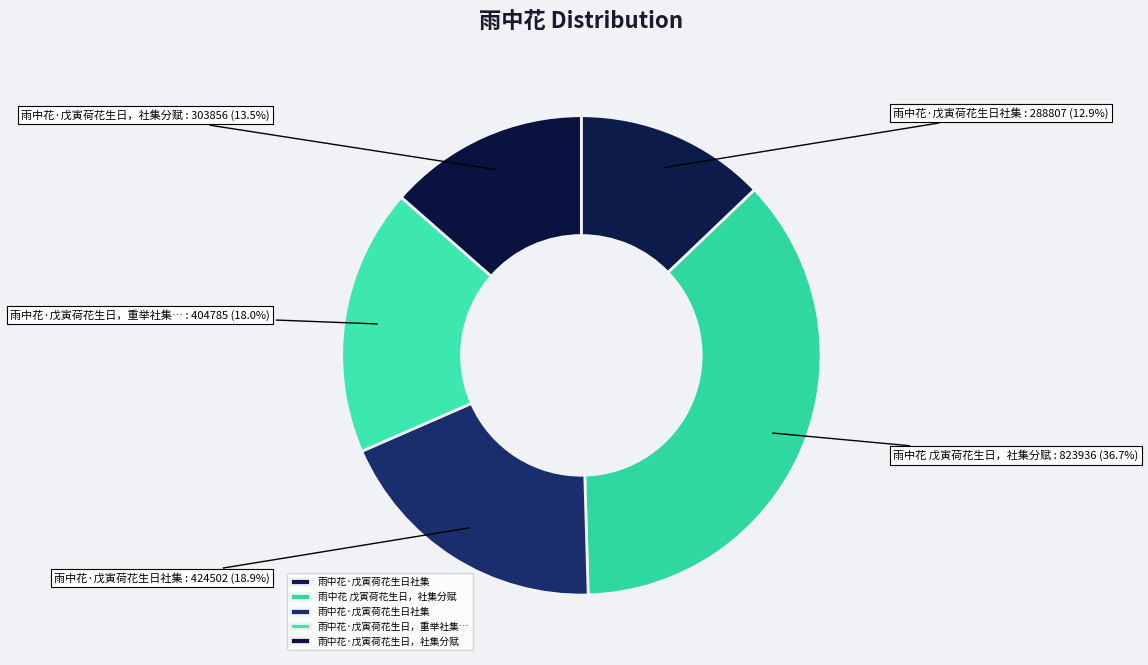

Rank the categories by value from highest to lowest.

雨中花 戊寅荷花生日，社集分赋, 雨中花·戊寅荷花生日社集, 雨中花·戊寅荷花生日，重举社集，兼赋本意，用王冠柳韵, 雨中花·戊寅荷花生日，社集分赋, 雨中花·戊寅荷花生日社集